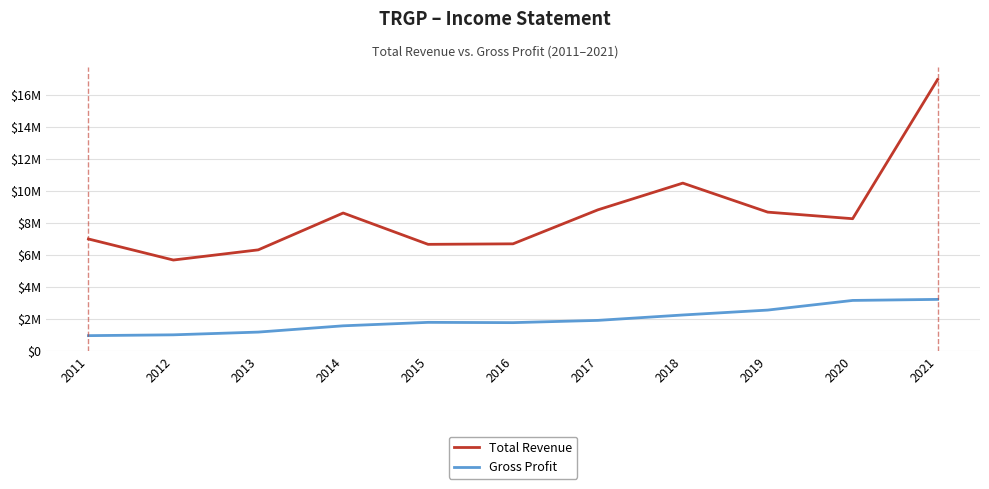

Rank the categories by Gross Profit value from highest to lowest.

2021, 2020, 2019, 2018, 2017, 2015, 2016, 2014, 2013, 2012, 2011